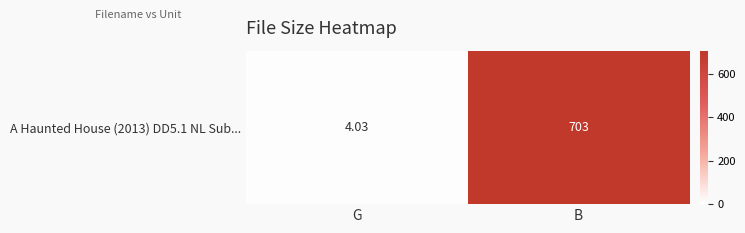

Which has a higher value, G or B?

B